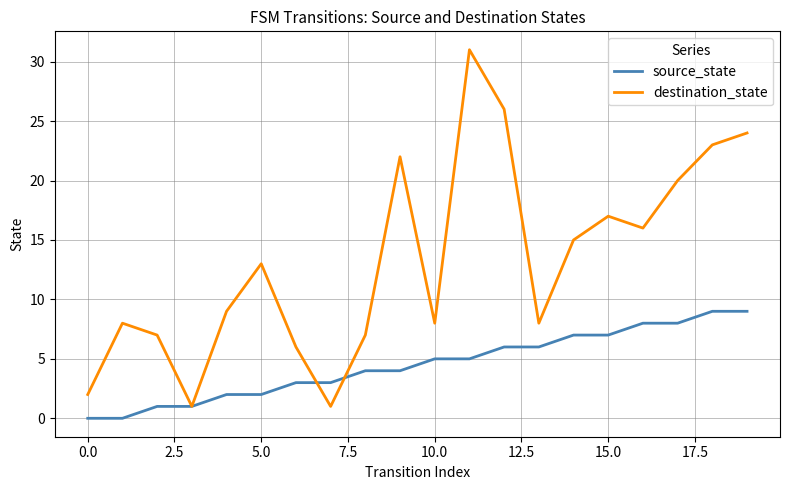

List the series in order of their peak value, lowest first.

source_state, destination_state